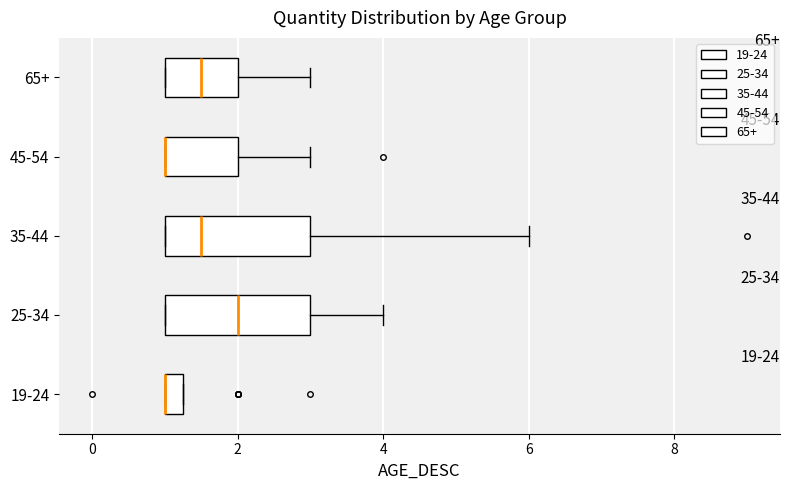

Where does the right whisker of the box for 45-54 end on the x-axis? The values are not printed on the chart, so give them approximately, as read against the axis.

3.0